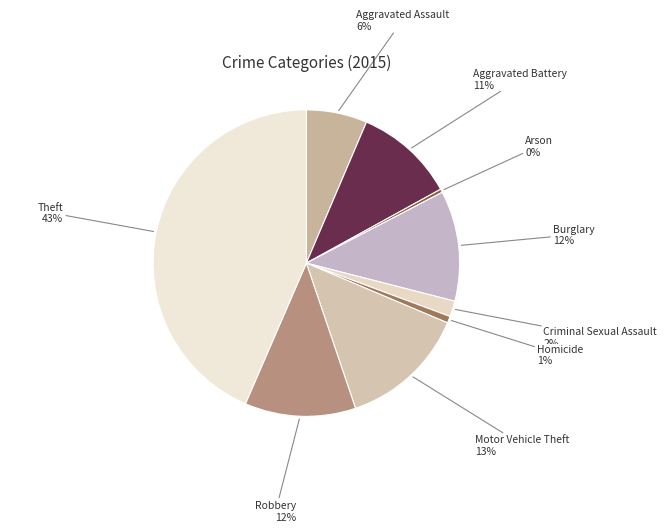

Do Aggravated Assault and Homicide together represent more than half of the pie?

No